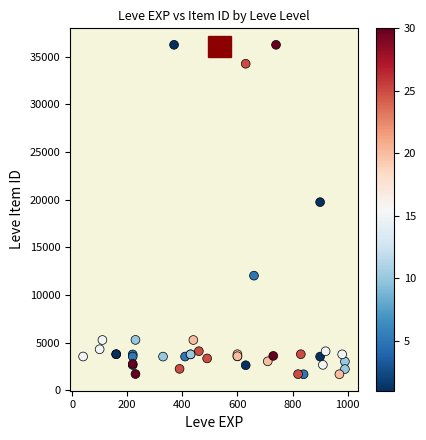

What Y value in the scatter plot is closest to 18967?

19744